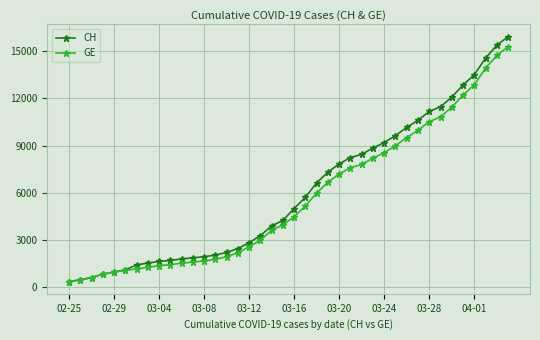

What is the value of the GE point at the 20th from the left?

3978